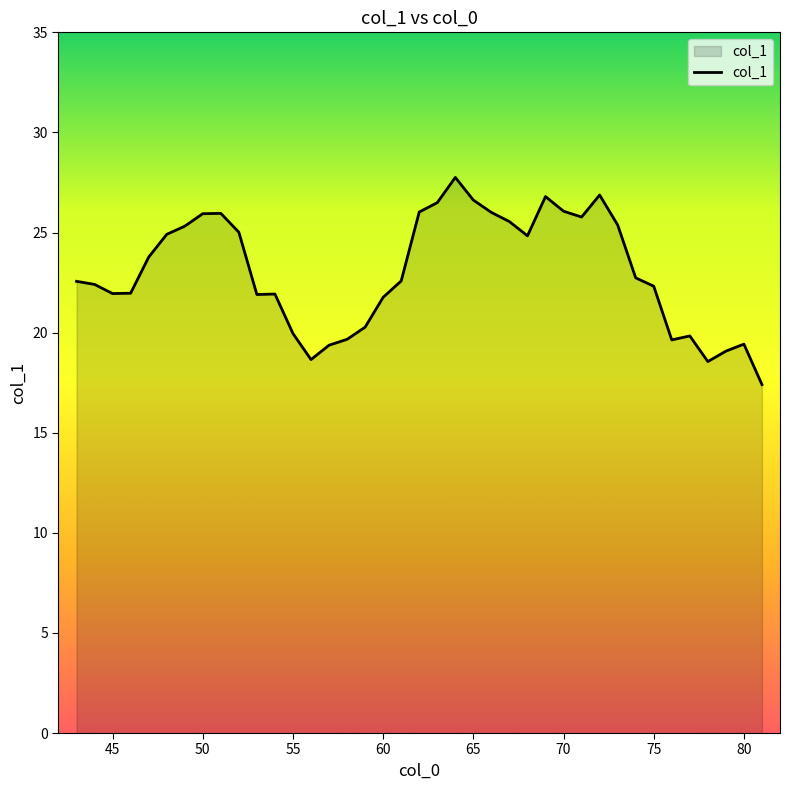

What is the greatest value displayed?

27.8